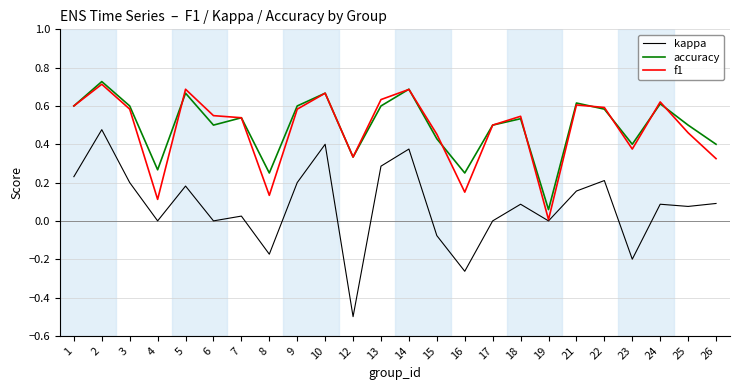

True or false: accuracy and kappa cross at least once.

False